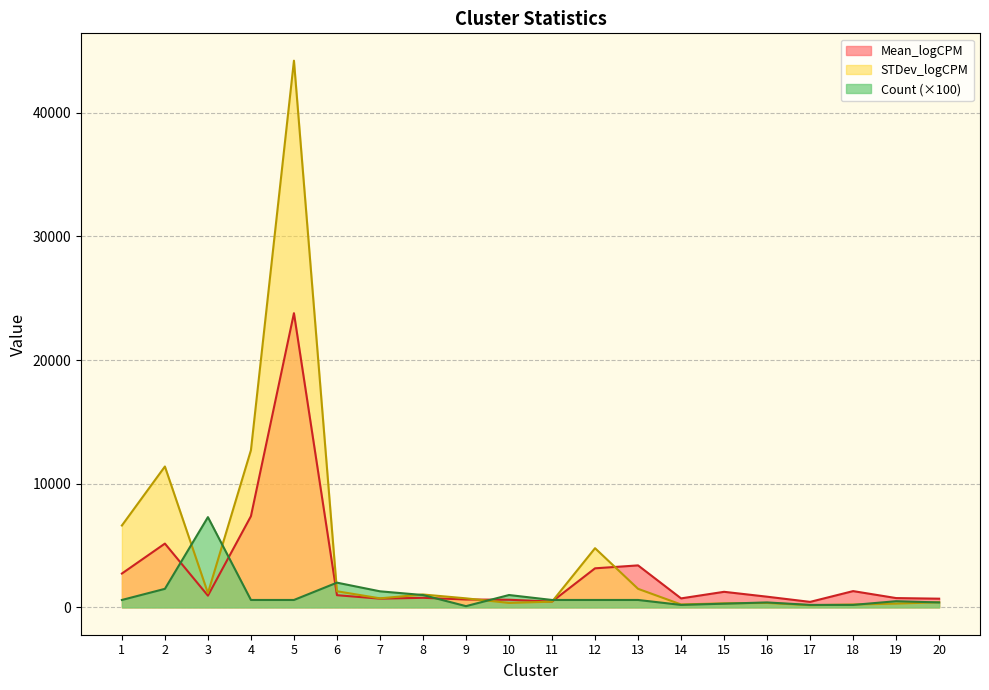

How many values in the STDev_logCPM series exceed 731?

11